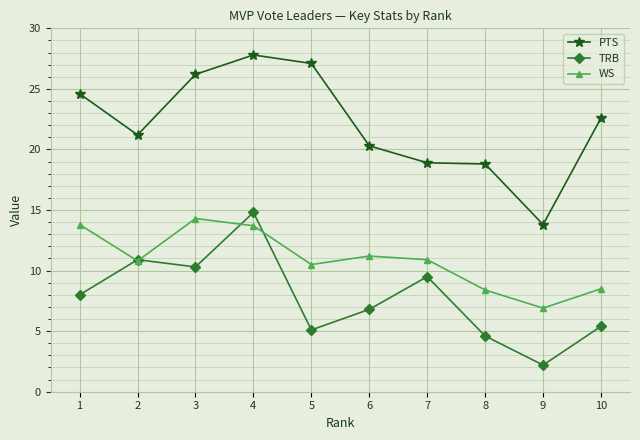

What is the value of the PTS point at the 8th from the left?

18.8